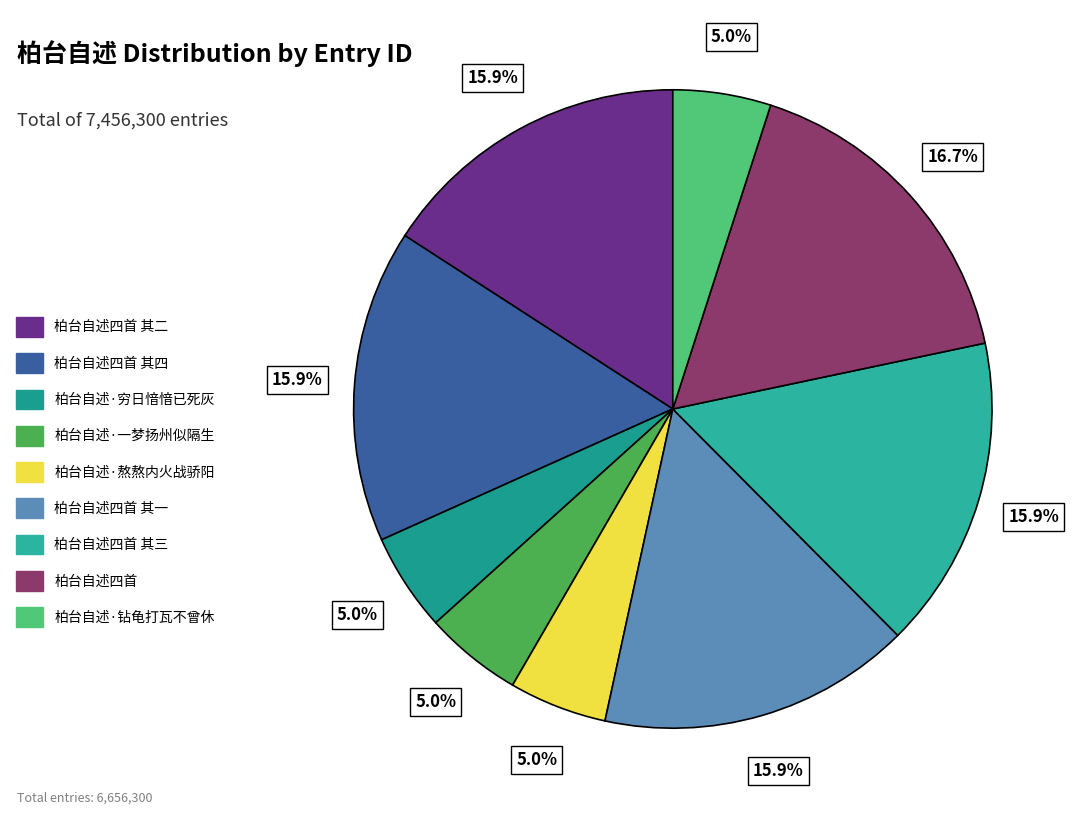

Rank the categories by value from highest to lowest.

柏台自述四首, 柏台自述四首 其四, 柏台自述四首 其三, 柏台自述四首 其二, 柏台自述四首 其一, 柏台自述·熬熬内火战骄阳, 柏台自述·钻龟打瓦不曾休, 柏台自述·一梦扬州似隔生, 柏台自述·穷日愔愔已死灰